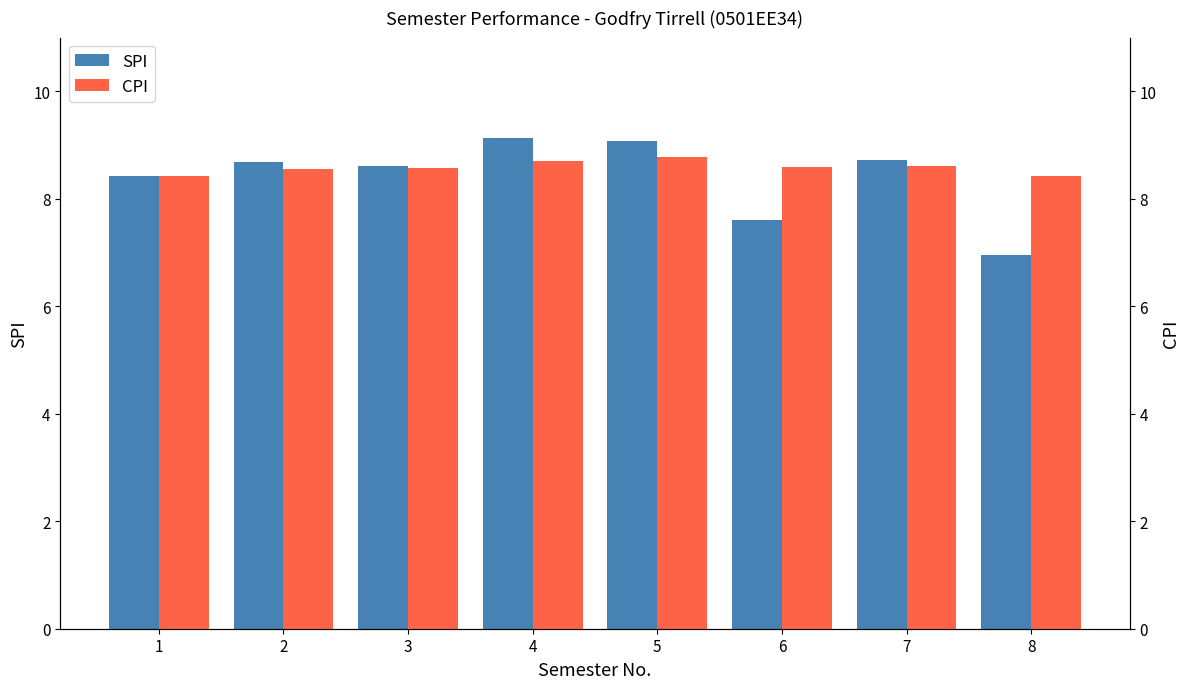

True or false: CPI has a value of 8.8 at 5.

True